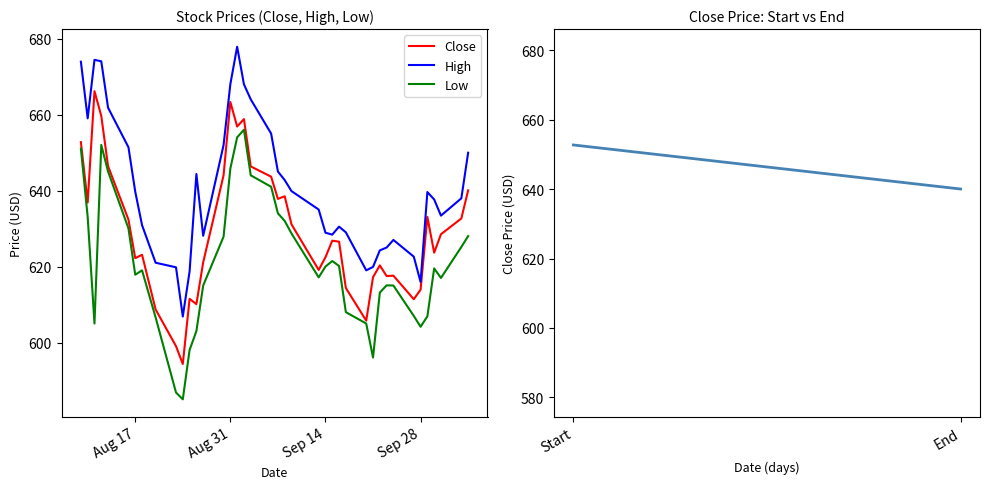

At how many categories does at least one series exceed 622?

33